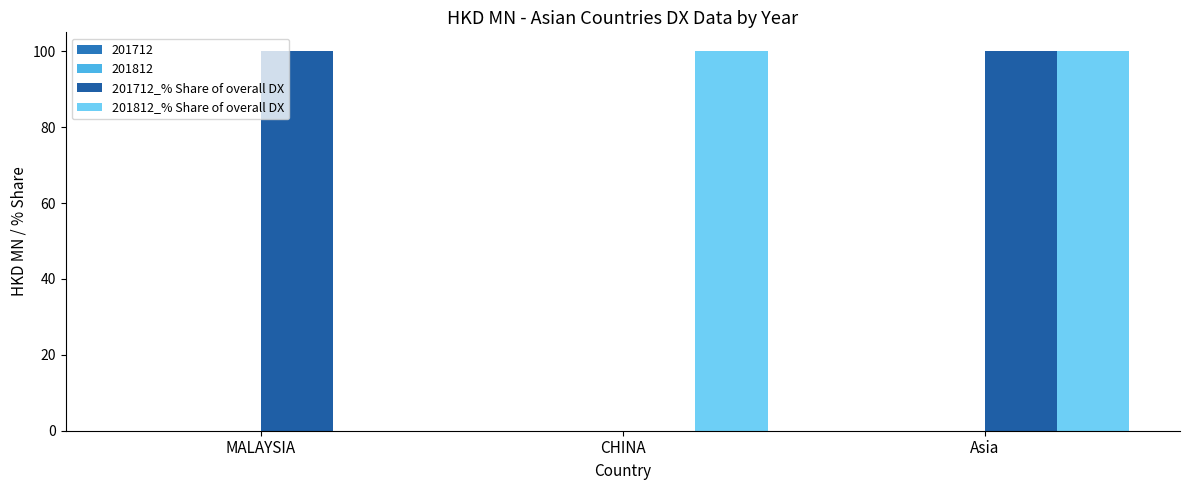

Are the bars grouped side by side (vs. stacked)?

Yes